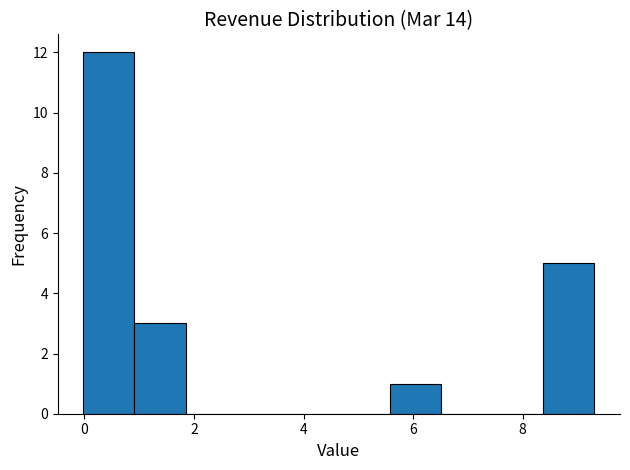

Reading left to right, list every bar in this chart as the range it spans on the x-axis followed by its height. Neither the bar edges nor the heights are printed on the chart, so give them approximately, as read against the axes.

0.0 to 1.0: 12
1.0 to 1.8: 3
1.8 to 2.8: 0
2.8 to 3.8: 0
3.8 to 4.6: 0
4.6 to 5.6: 0
5.6 to 6.6: 1
6.6 to 7.4: 0
7.4 to 8.4: 0
8.4 to 9.4: 5